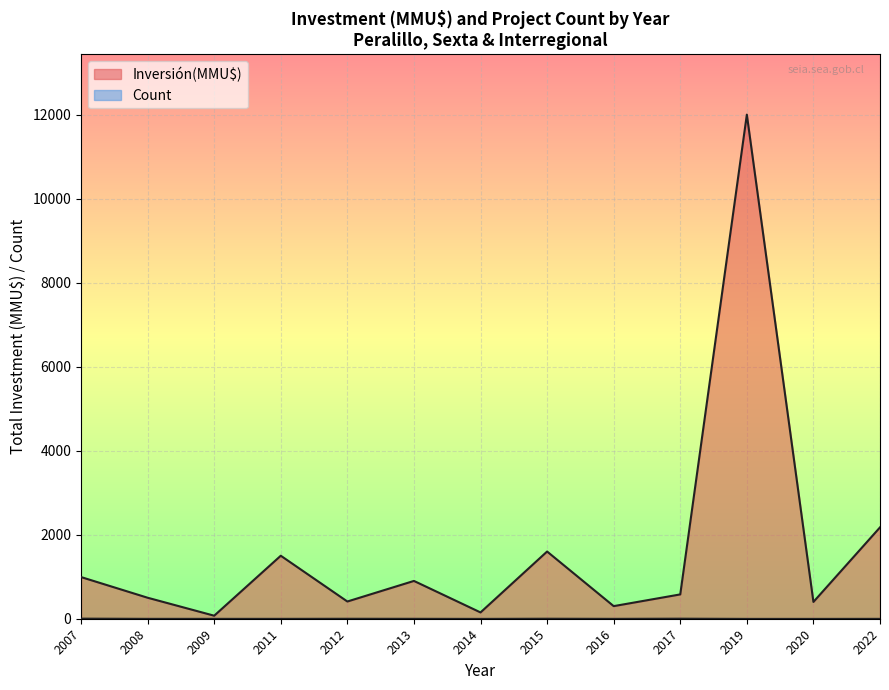

Does the chart display data point markers on the line(s)?

No